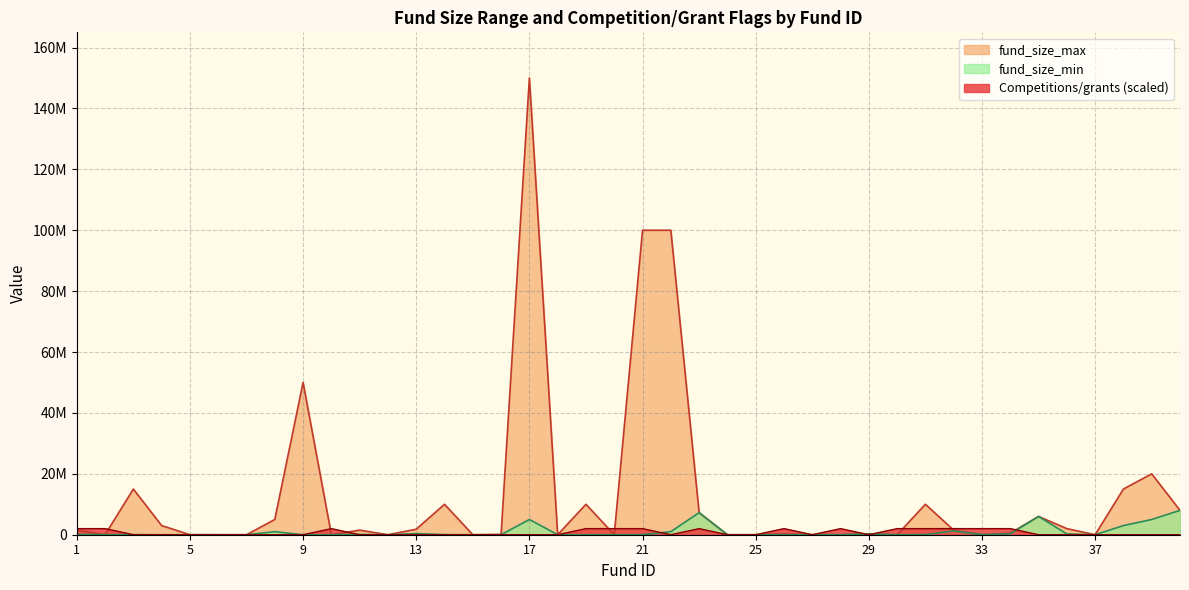

At which label does fund_size_min first exceed 5000?

1